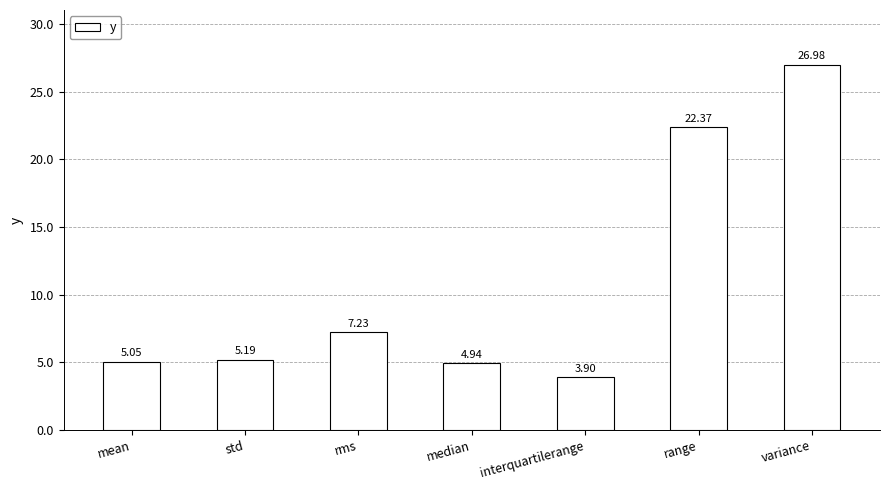

What is the ratio of the value at std to the value at mean?

1.0